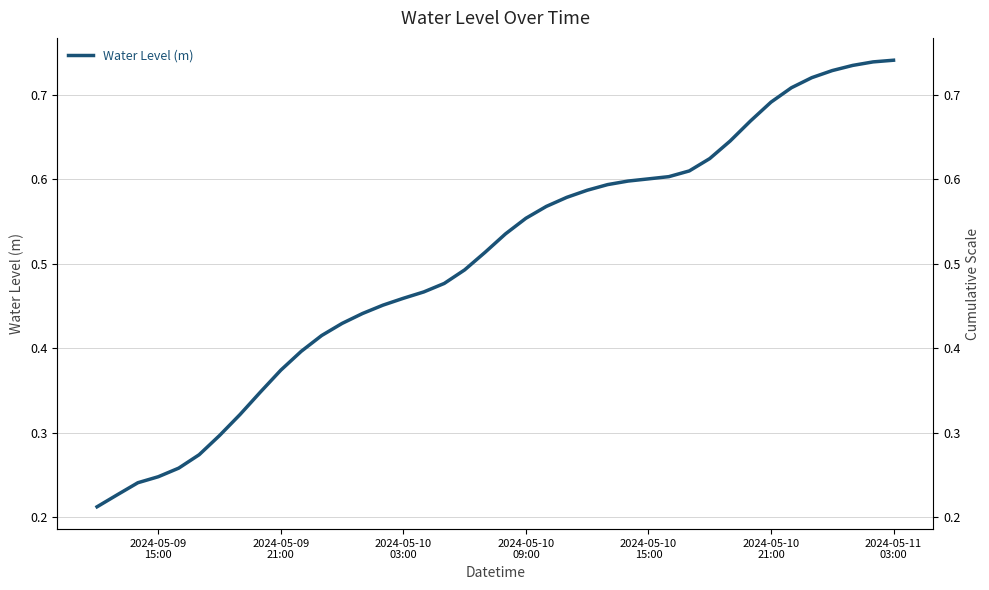

What is the maximum value shown in the chart?

0.7